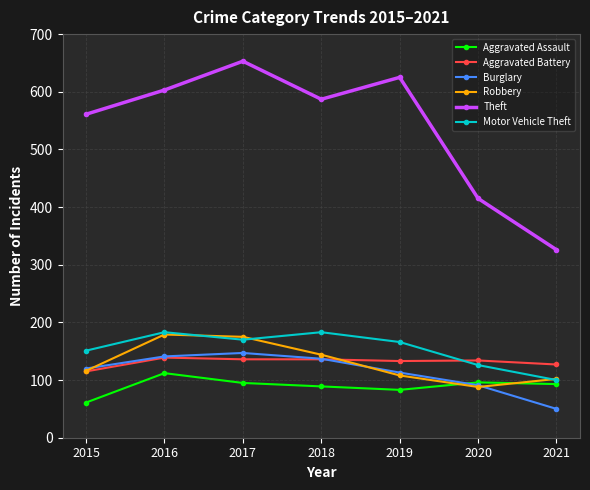

What is the difference between the maximum and second lowest values in the Burglary series?

56